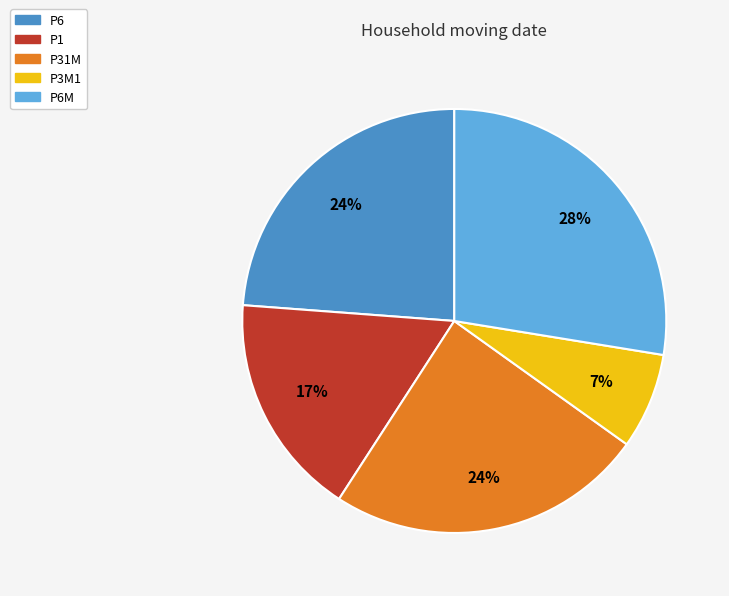

Which has a higher value, P6 or P3M1?

P6